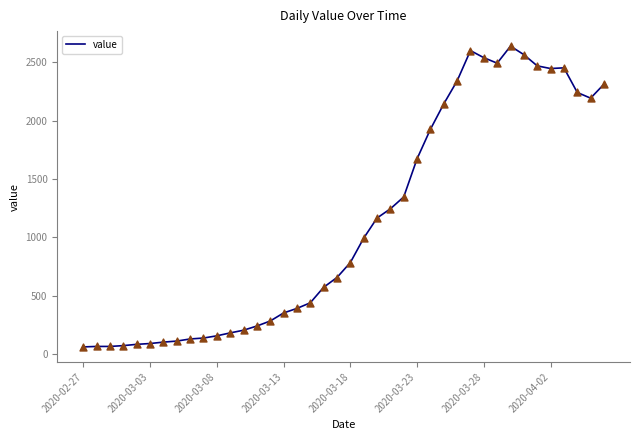

What is the difference between the maximum and minimum values?

2579